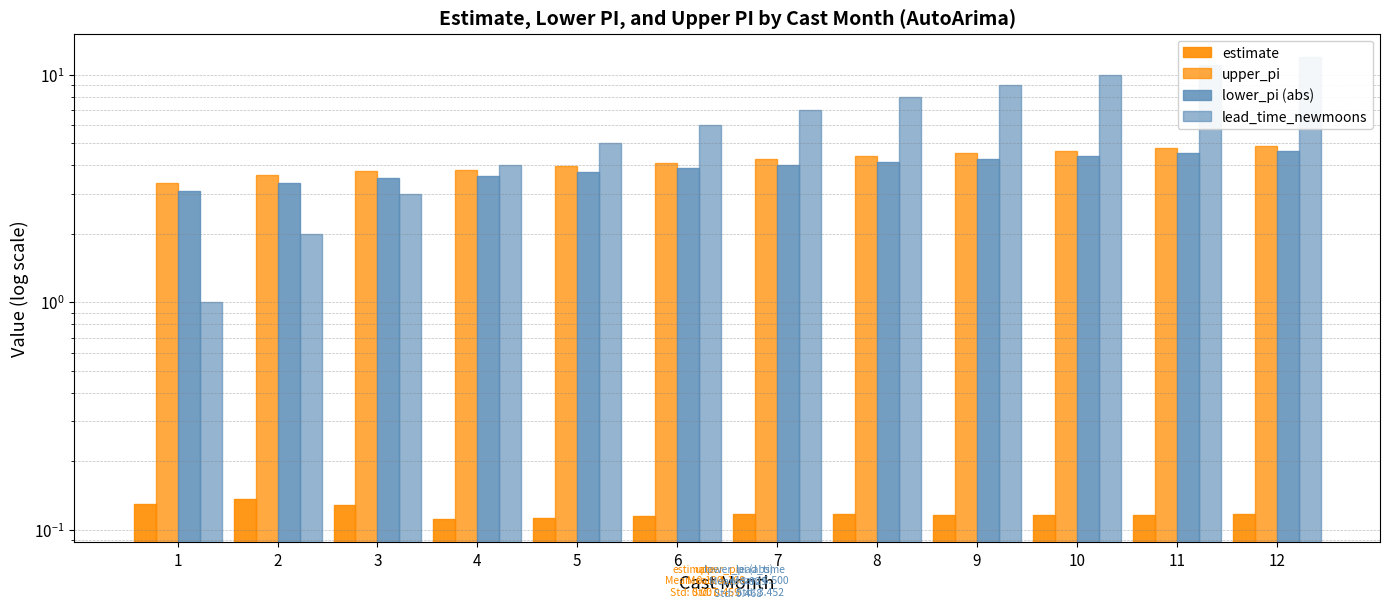

At which label does upper_pi reach its peak?

12